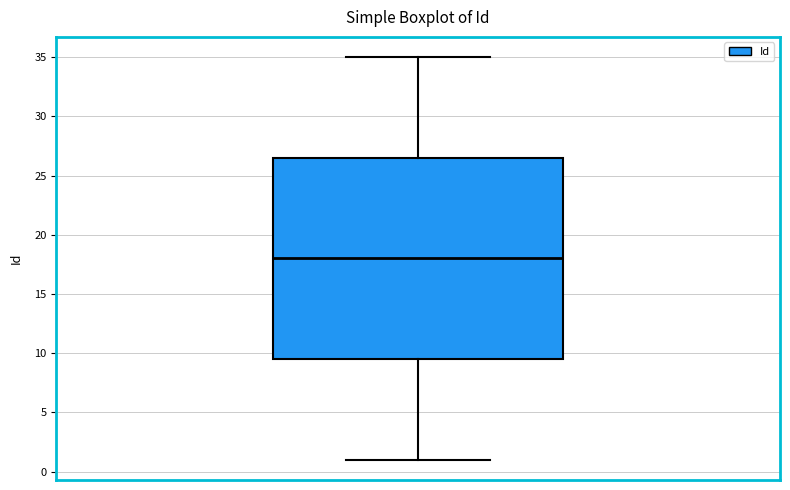

Read this box plot against the y-axis: the position of the median line, the range covered by the box, and the ends of both whiskers. The values are not printed on the chart, so give them approximately, as read against the axis.

median 18.0, box 9.5 to 26.5, whiskers 1.0 to 35.0